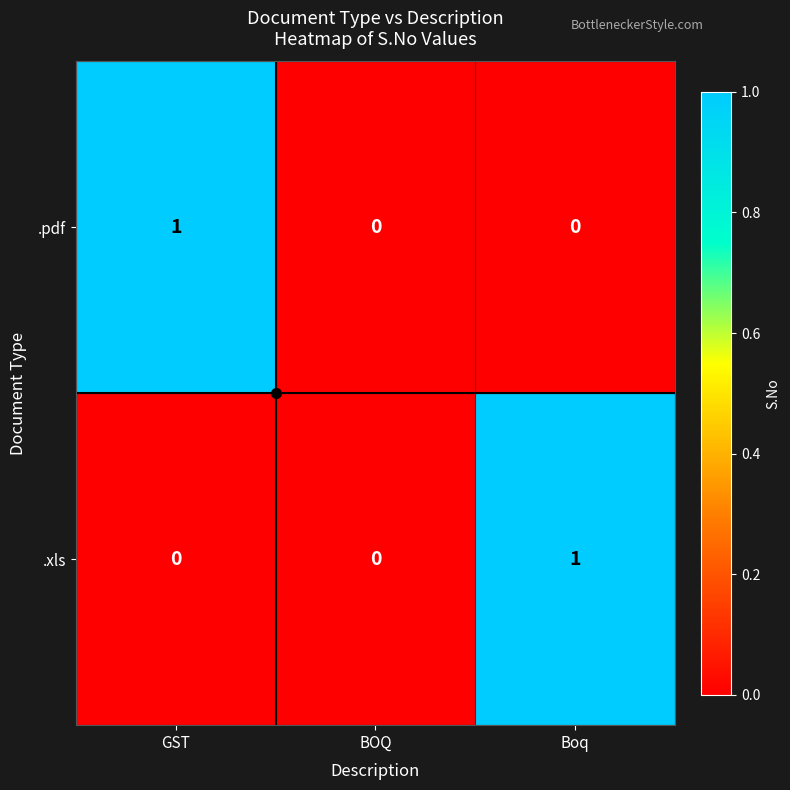

At GST, list the series in order from smallest to largest.

.xls, .pdf